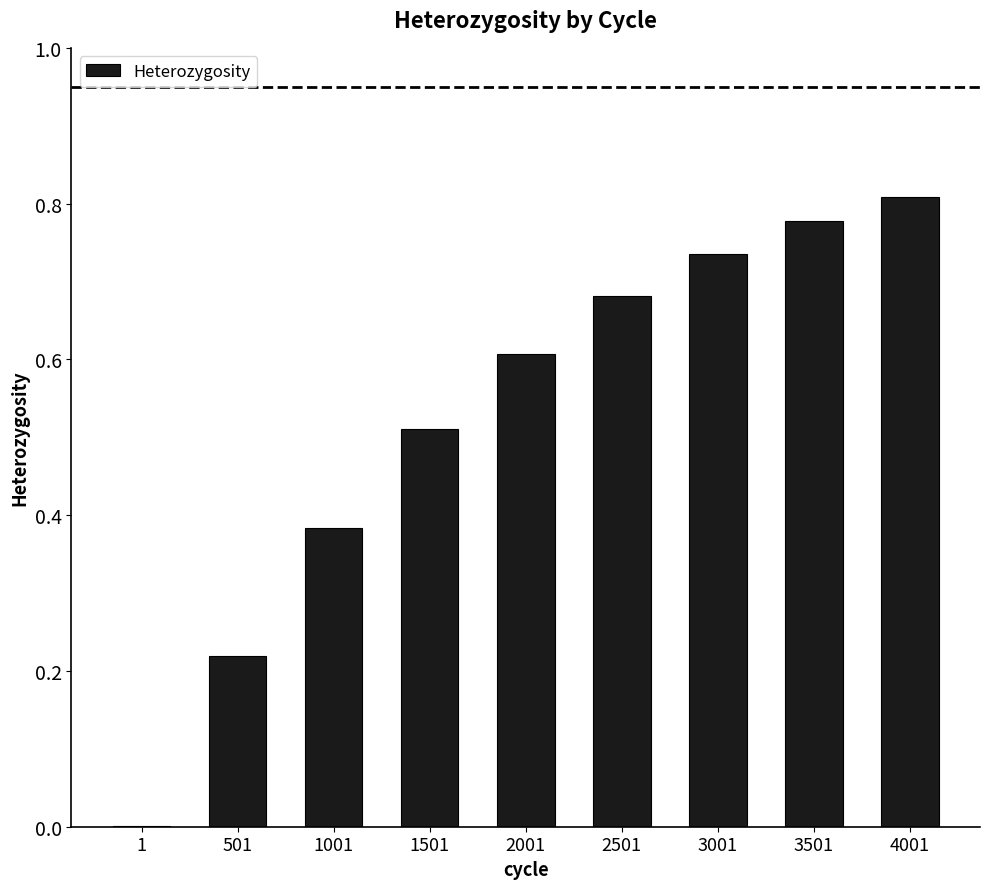

What is the sum of all values?

4.7